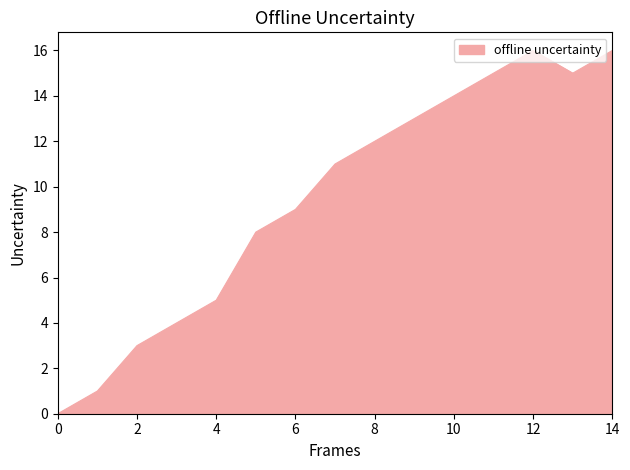

What is the difference between the maximum and minimum values?

16